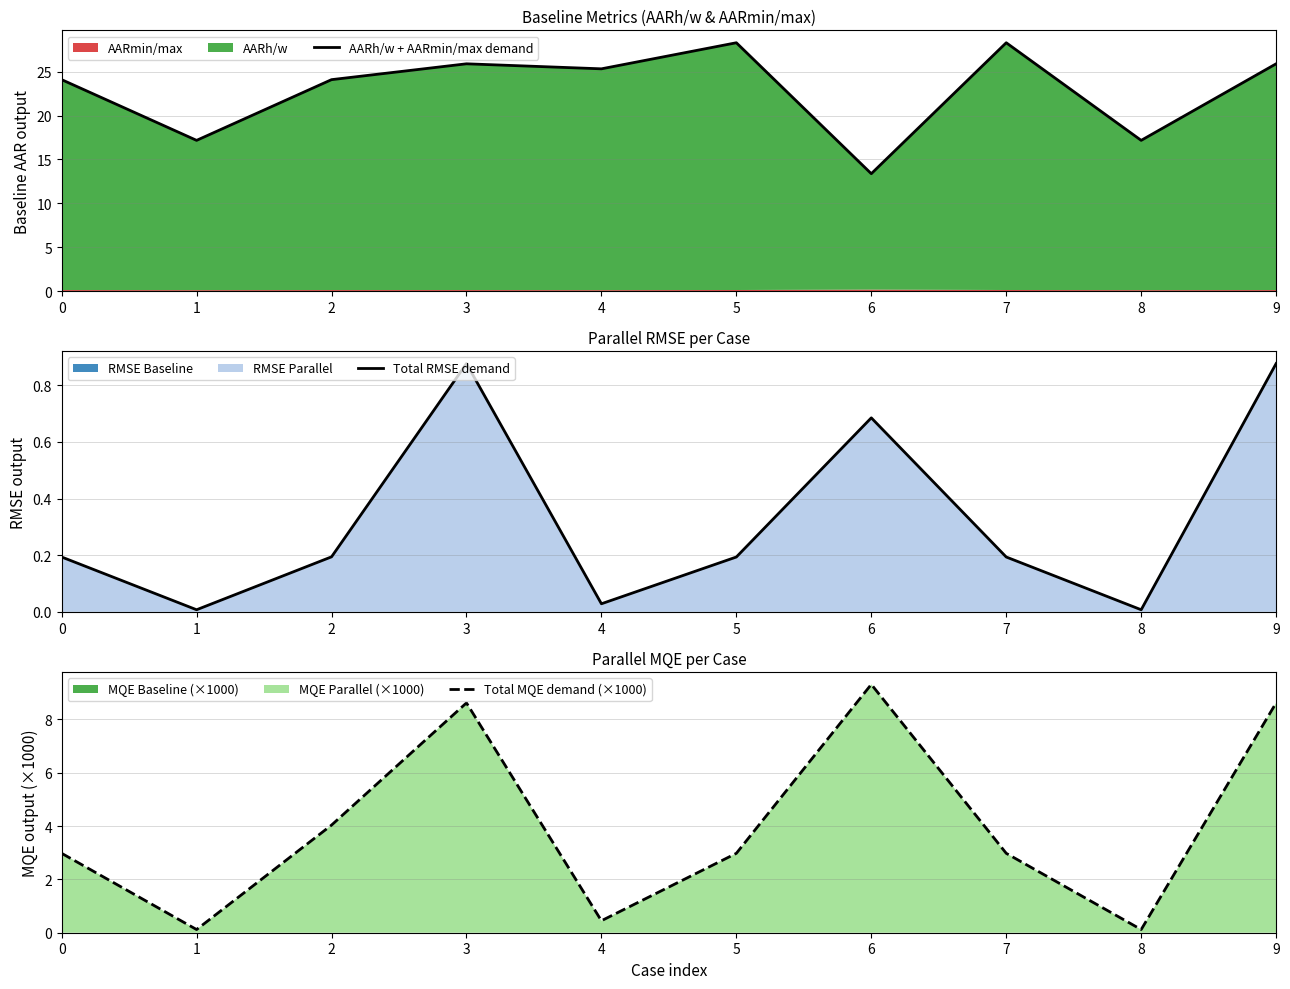

How many data points in AARh/w + AARmin/max demand are above 25?

5